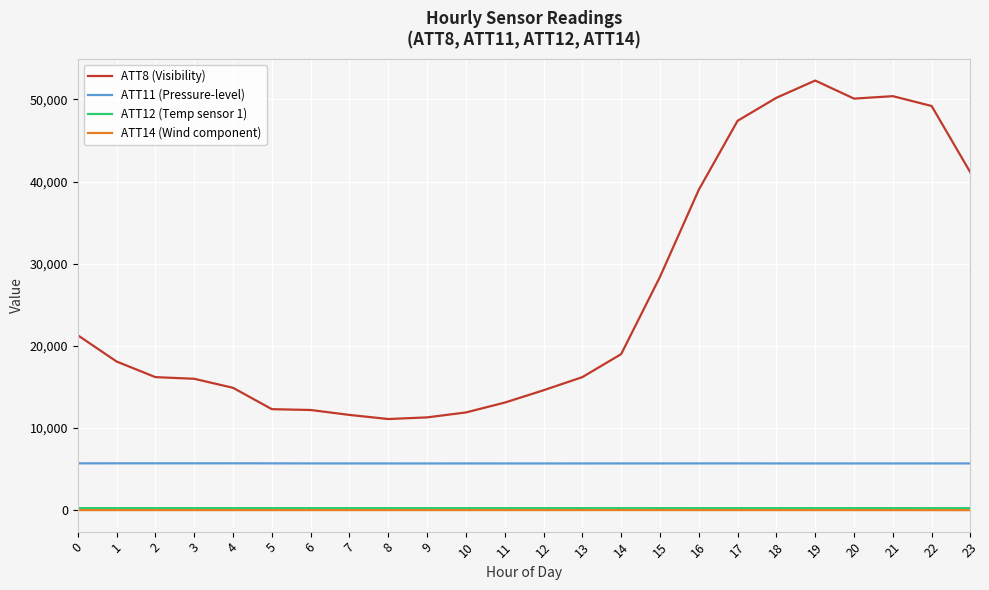

How many lines are shown in the chart?

4